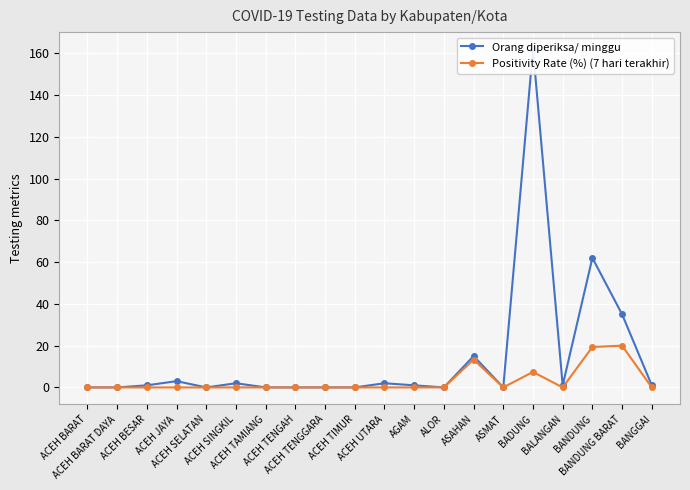

What is the highest value of the Orang diperiksa/ minggu series?

162.0